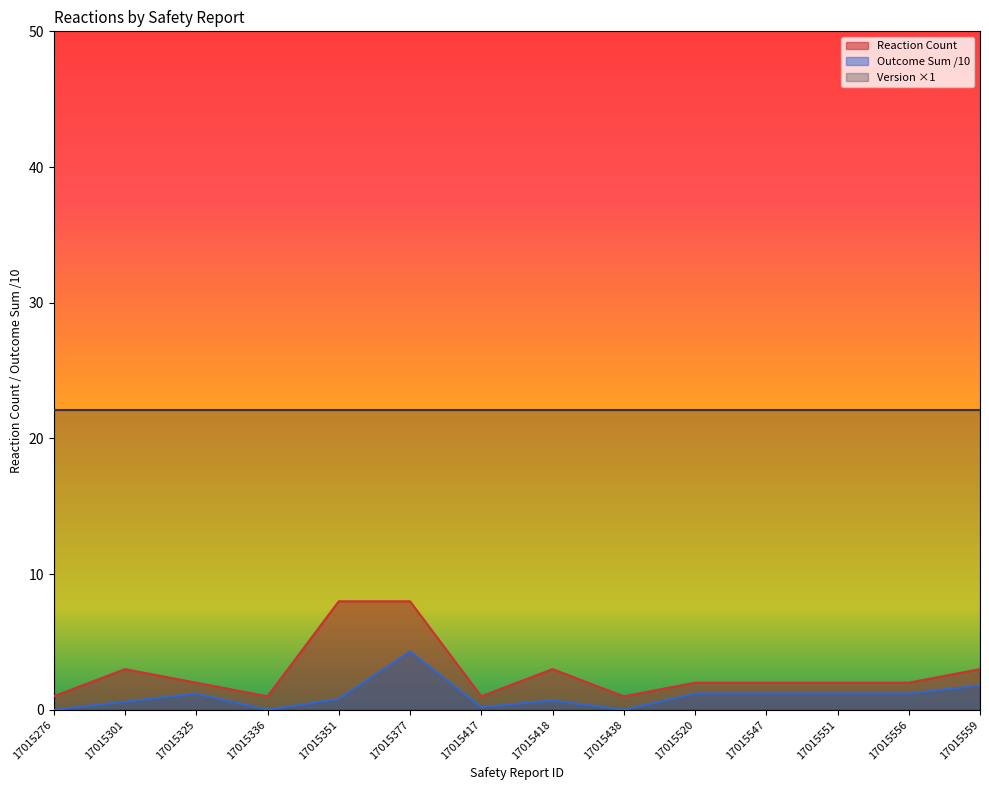

At how many categories does at least one series exceed 9?

14